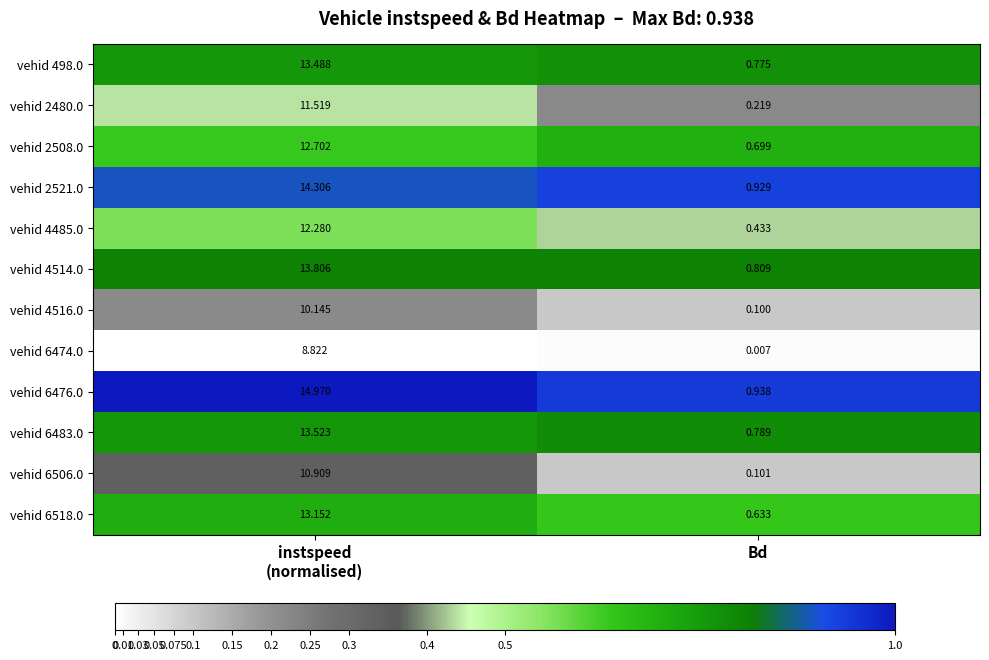

How many data points does each series have?

2